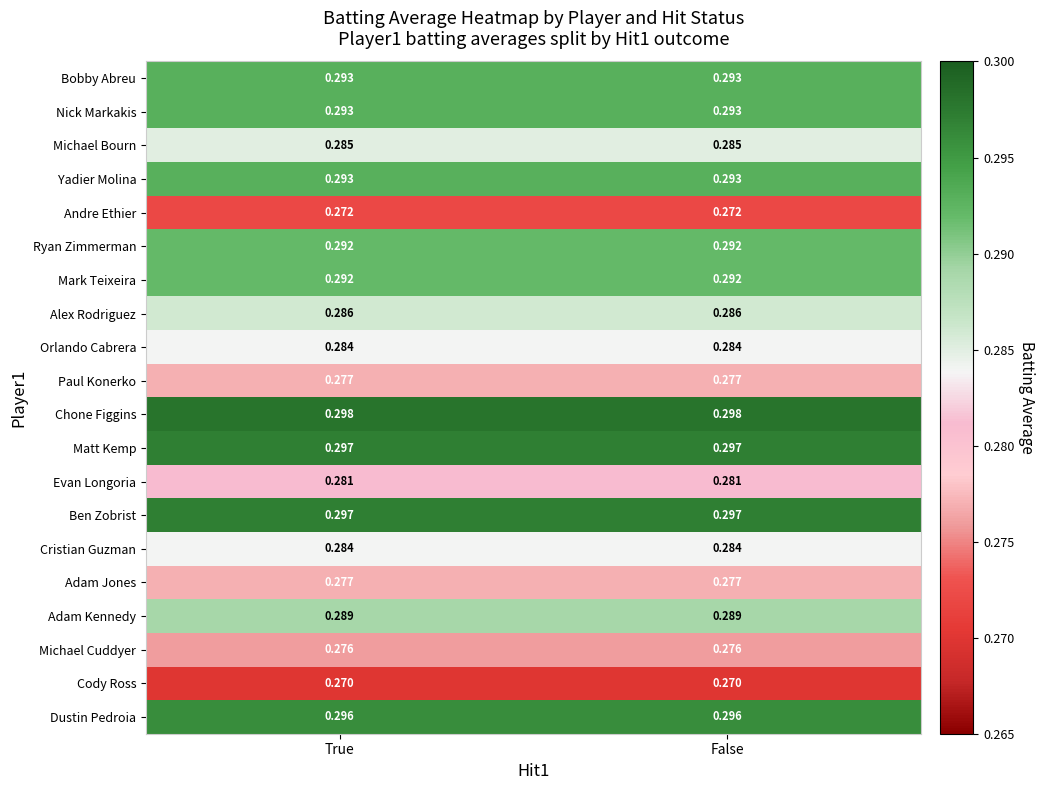

How many categories are shown in the chart?

2